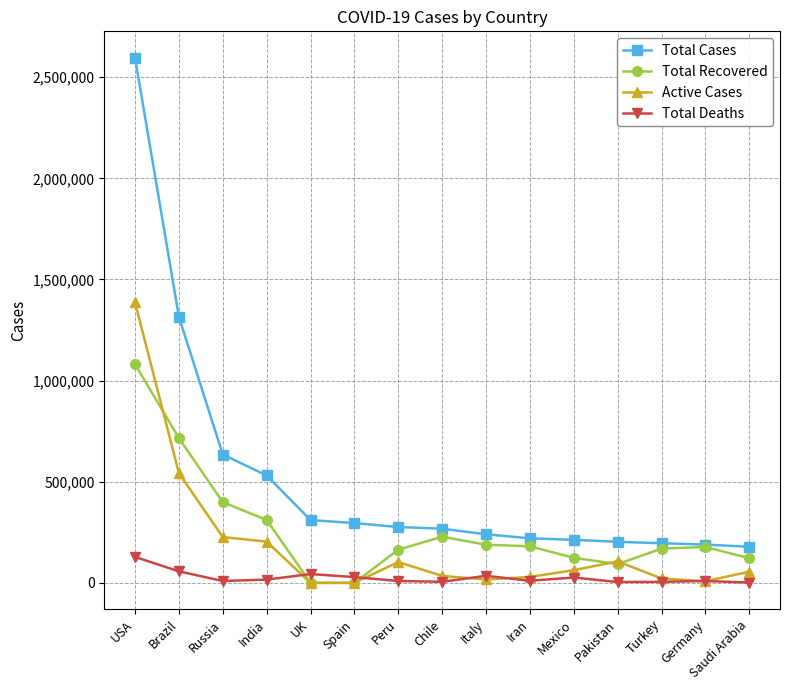

How many lines are shown in the chart?

4